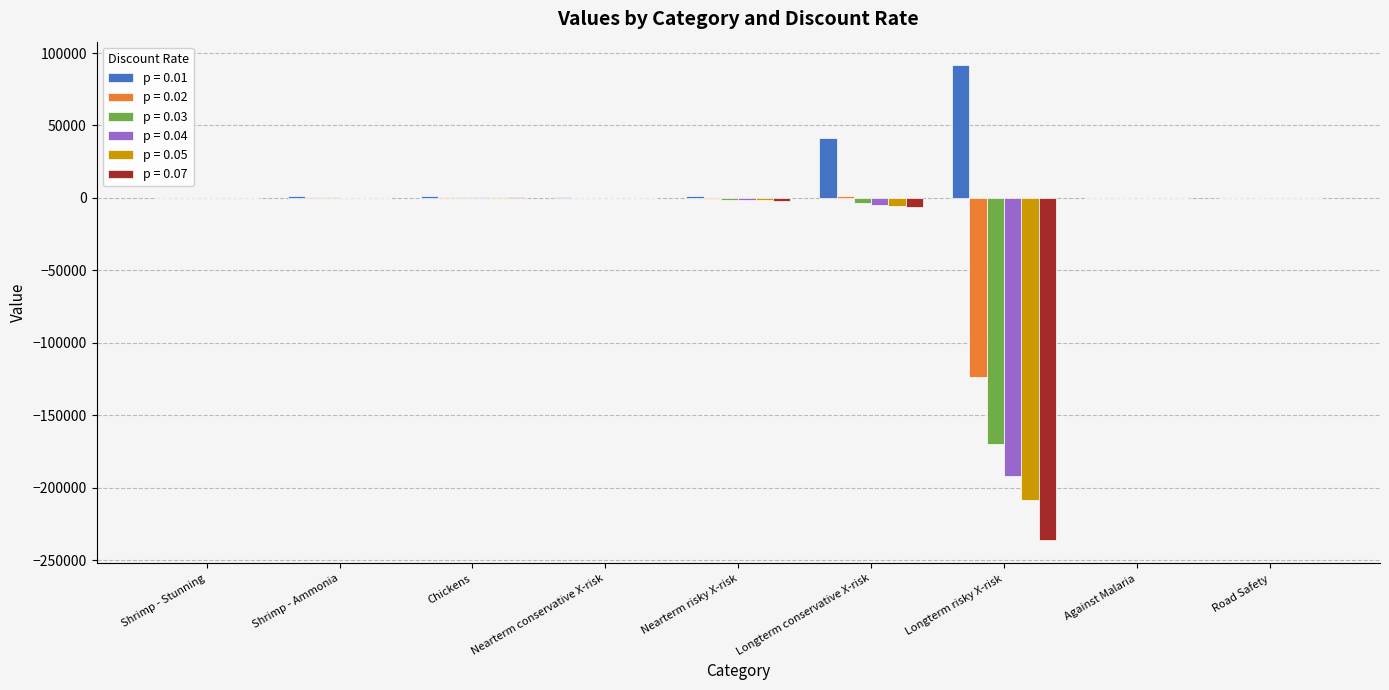

The value of p = 0.03 at Nearterm risky X-risk is -1447.9. True or false?

True